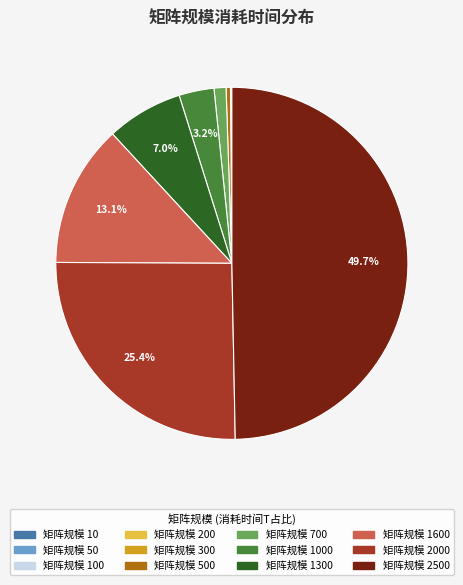

Which slice is the smallest?

10